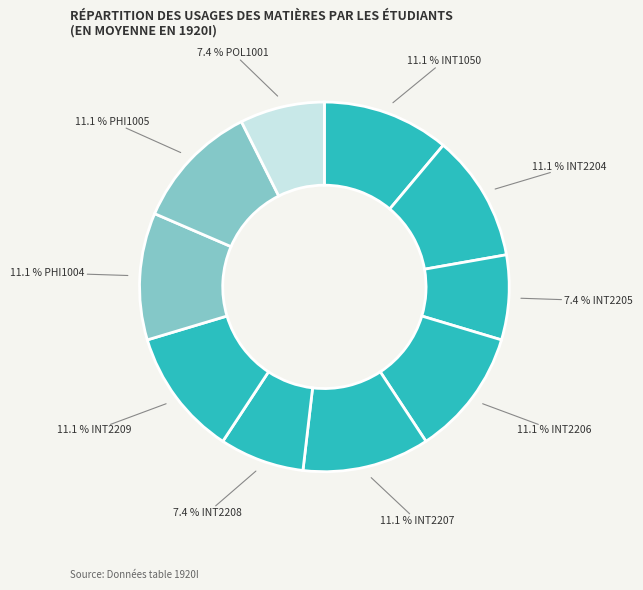

Which category has the smallest portion of the pie?

INT2205